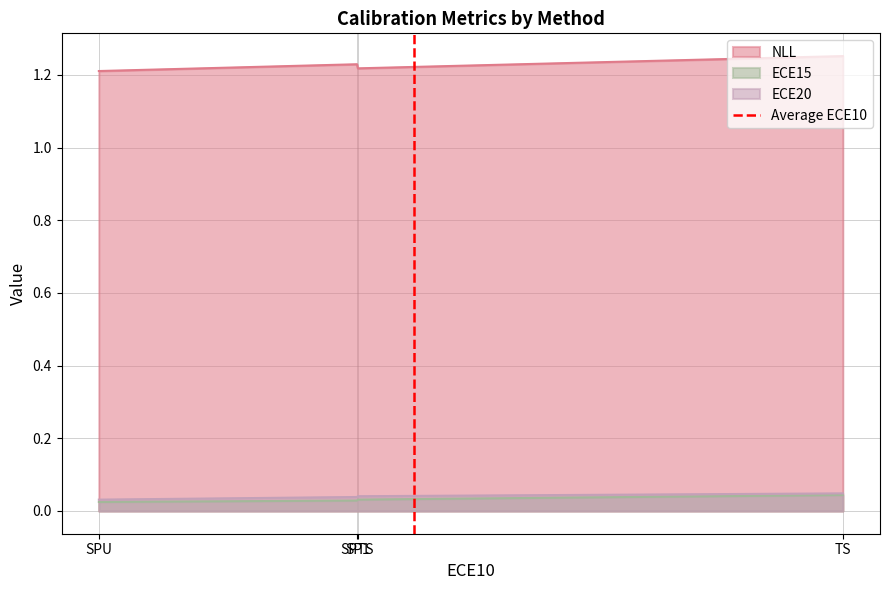

True or false: ECE20 and NLL cross at least once.

False